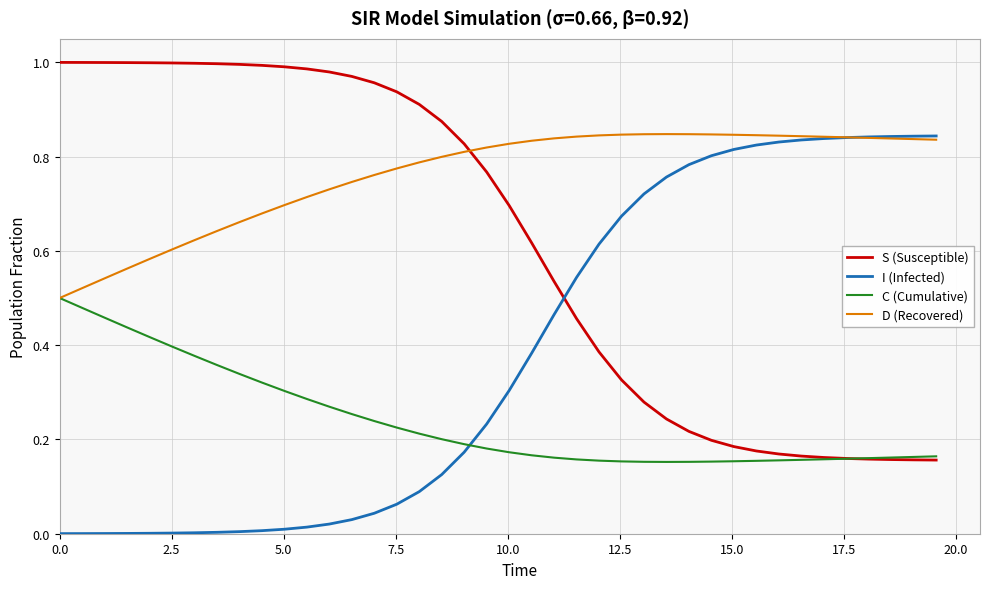

Which series has the largest total across all categories?

D (Recovered)